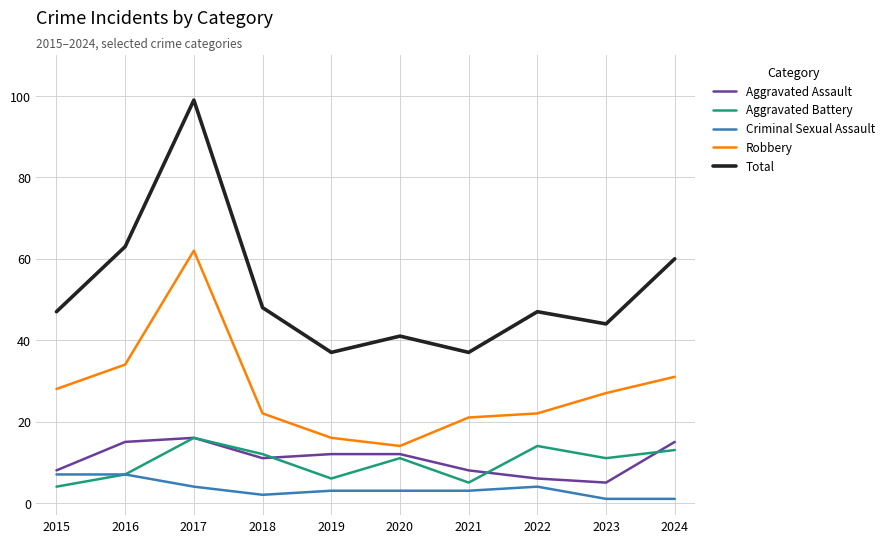

Reading left to right, transcribe all the data shown in this chart.

Aggravated Assault: 8	15	16	11	12	12	8	6	5	15
Aggravated Battery: 4	7	16	12	6	11	5	14	11	13
Criminal Sexual Assault: 7	7	4	2	3	3	3	4	1	1
Robbery: 28	34	62	22	16	14	21	22	27	31
Total: 47	63	99	48	37	41	37	47	44	60